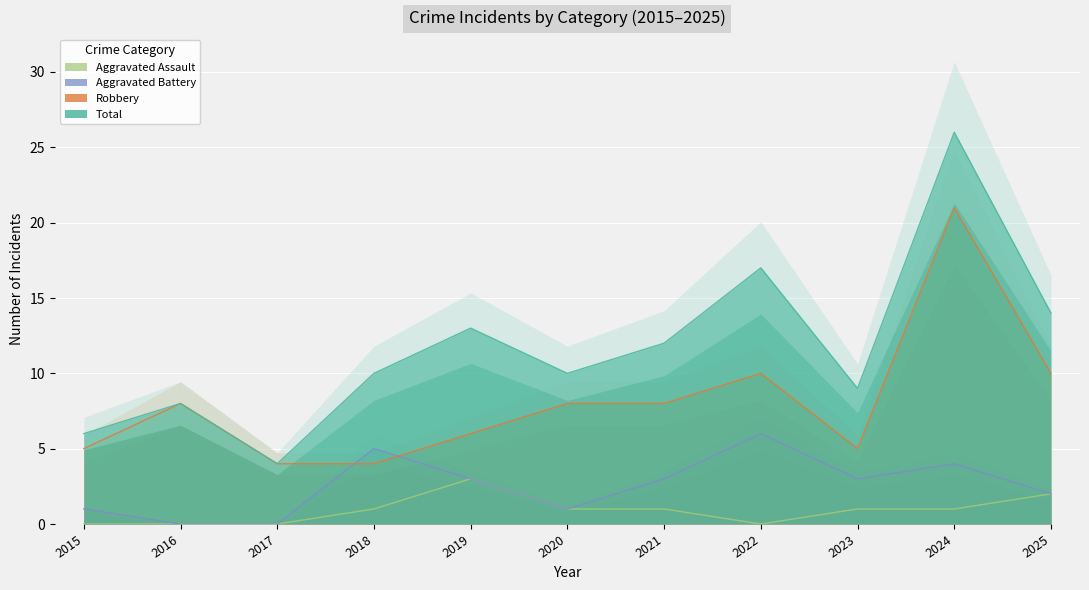

Reading left to right, list all the values displayed in this chart.

Aggravated Assault: 0	0	0	1	3	1	1	0	1	1	2
Aggravated Battery: 1	0	0	5	3	1	3	6	3	4	2
Robbery: 5	8	4	4	6	8	8	10	5	21	10
Total: 6	8	4	10	13	10	12	17	9	26	14